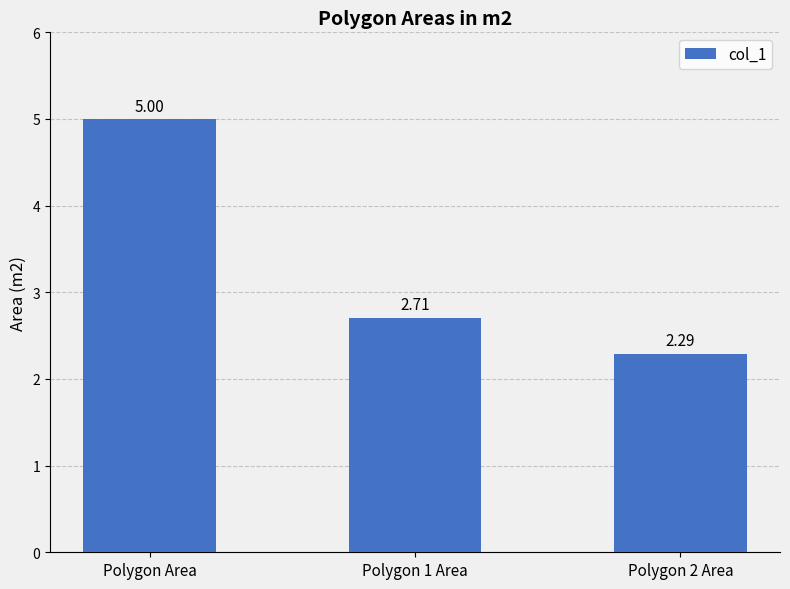

List the labels in order of value, largest first.

Polygon Area, Polygon 1 Area, Polygon 2 Area